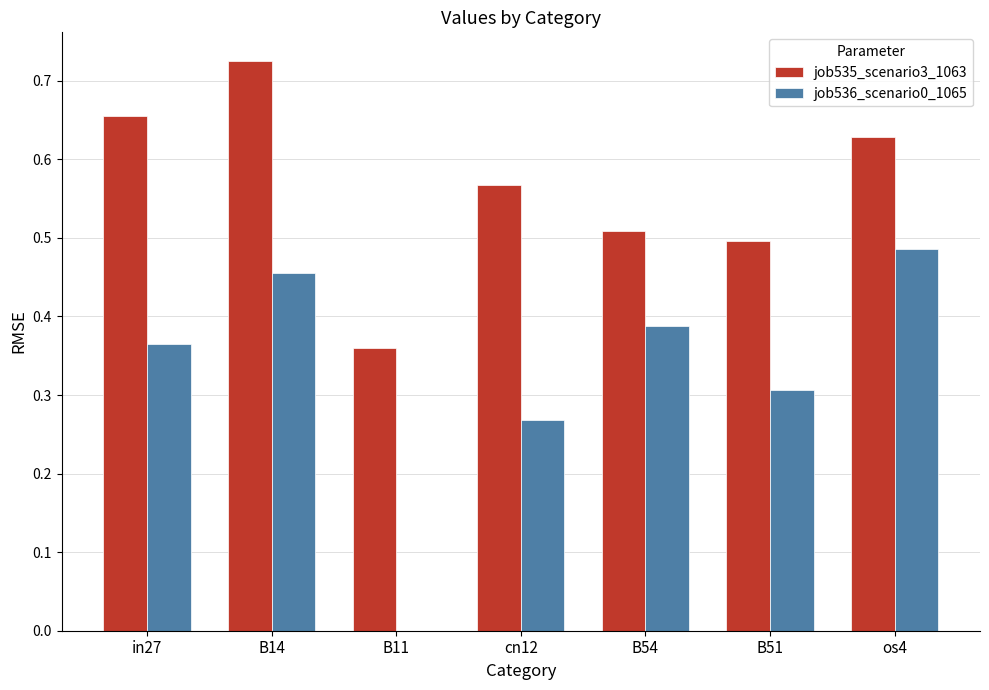

How many groups of bars are there?

7